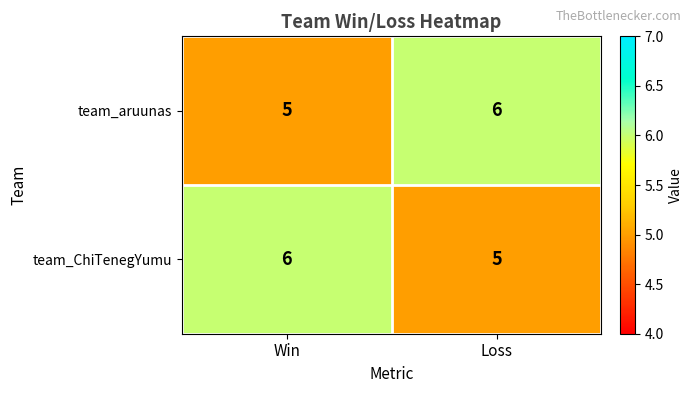

Reading left to right, what are all the values shown in this chart?

team_aruunas: 5	6
team_ChiTenegYumu: 6	5